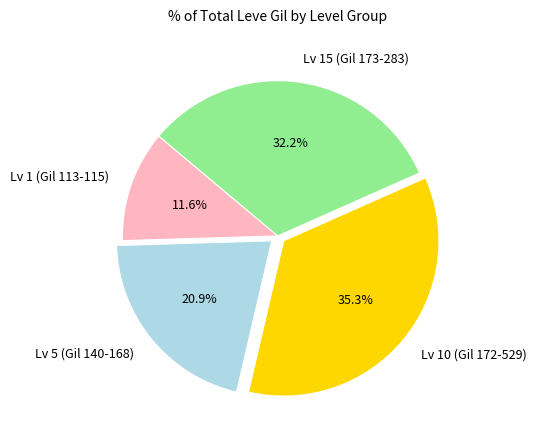

Between Lv 1 (Gil 113-115) and Lv 5 (Gil 140-168), which is larger?

Lv 5 (Gil 140-168)